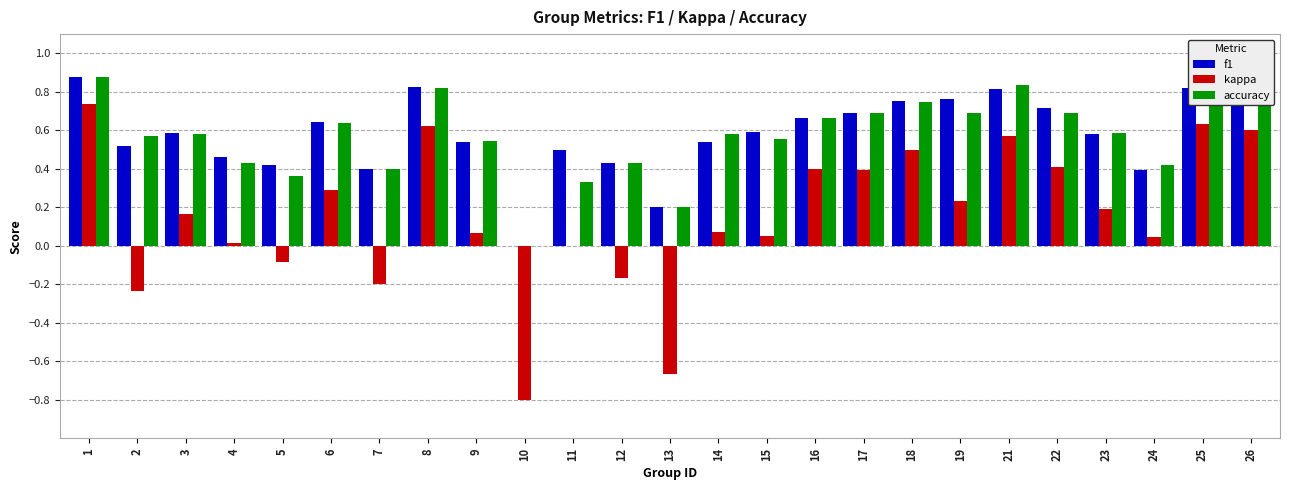

What is the total value across all series at 19?

1.7